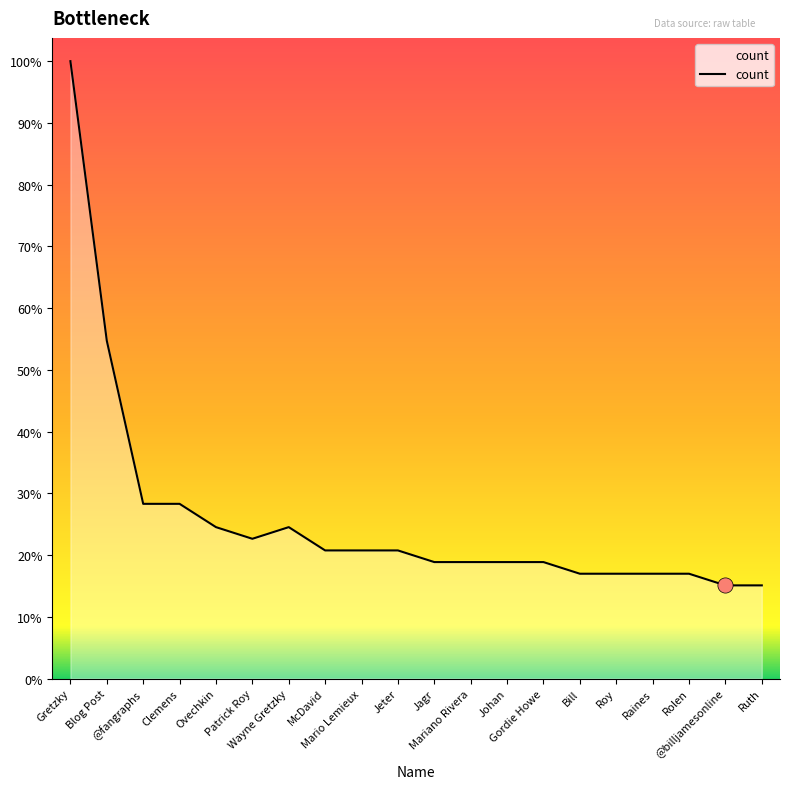

Which has a higher value, Patrick Roy or Johan?

Patrick Roy